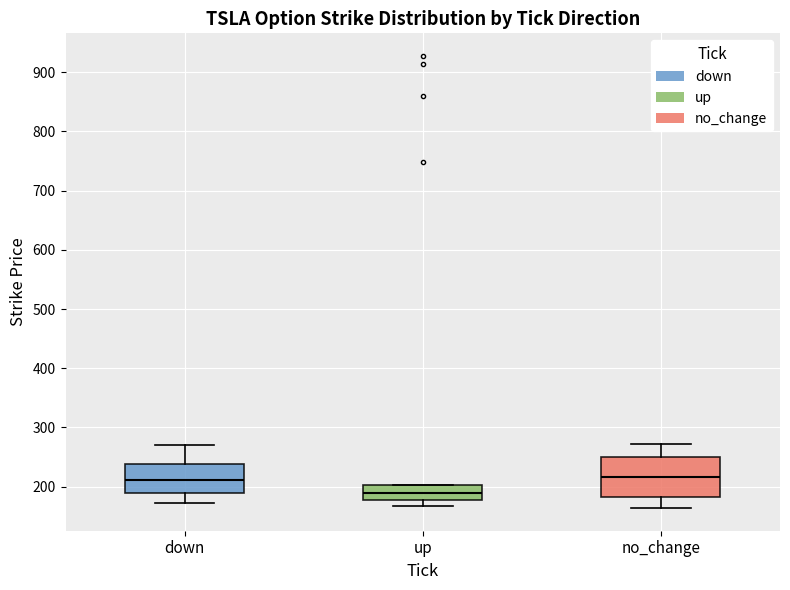

Reading left to right, read every box against the y-axis: the position of its median line, the range the box covers, and the ends of its whiskers. The values are not printed on the chart, so give them approximately, as read against the axis.

down: median 210, box 190 to 240, whiskers 170 to 270
up: median 190, box 180 to 200, whiskers 170 to 200
no_change: median 220, box 180 to 250, whiskers 160 to 270